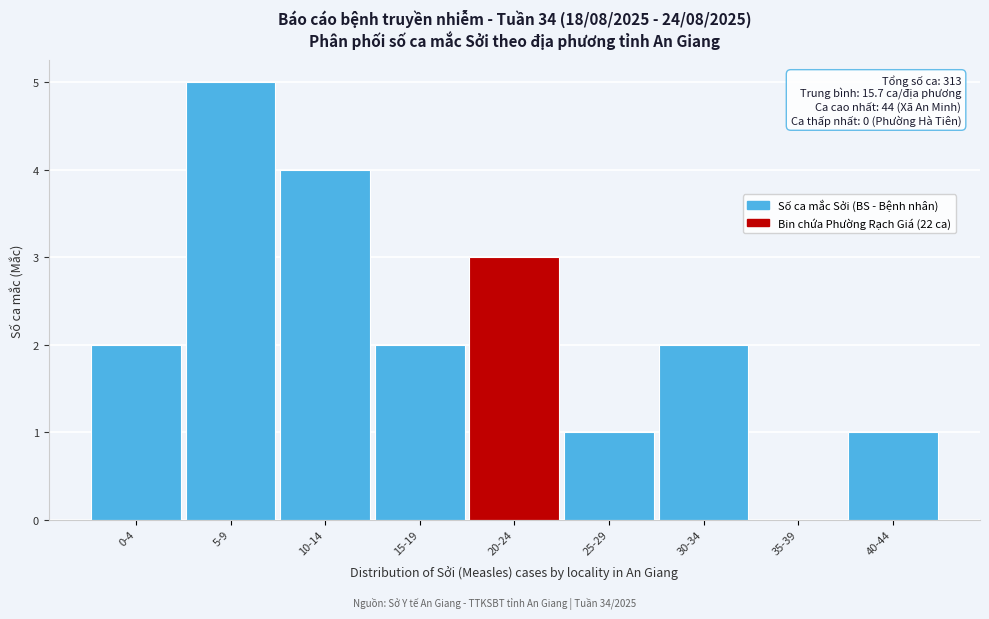

Reading right to left, extract all data points from this chart.

40-44=1	35-39=0	30-34=2	25-29=1	20-24=3	15-19=2	10-14=4	5-9=5	0-4=2